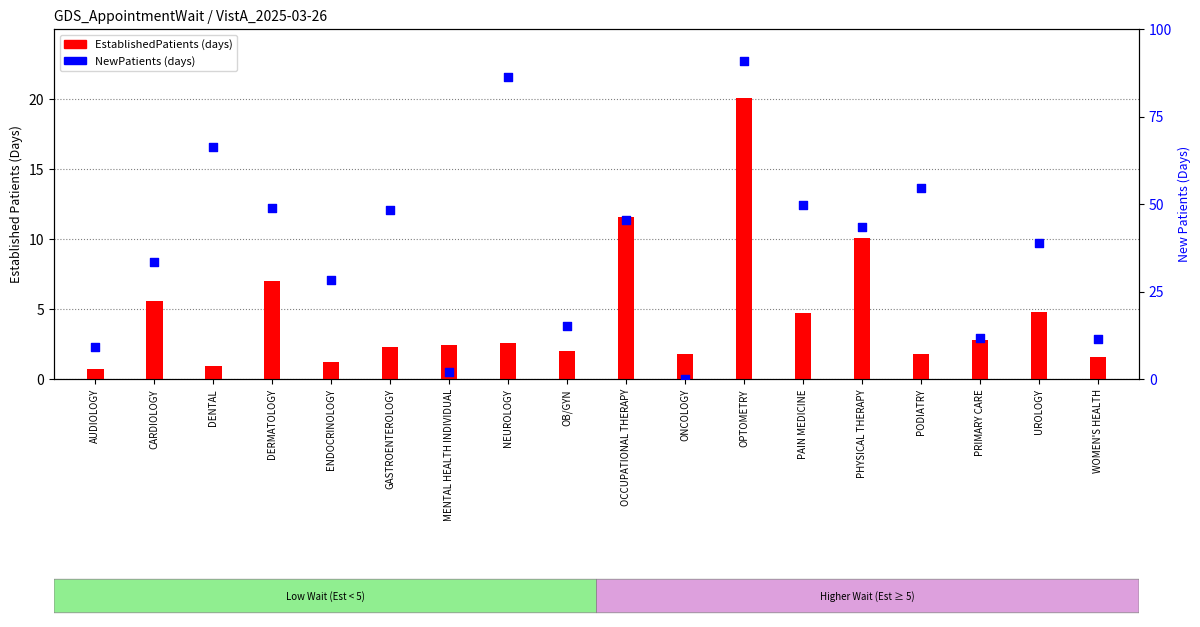

Which series contains the highest Y value?

NewPatients